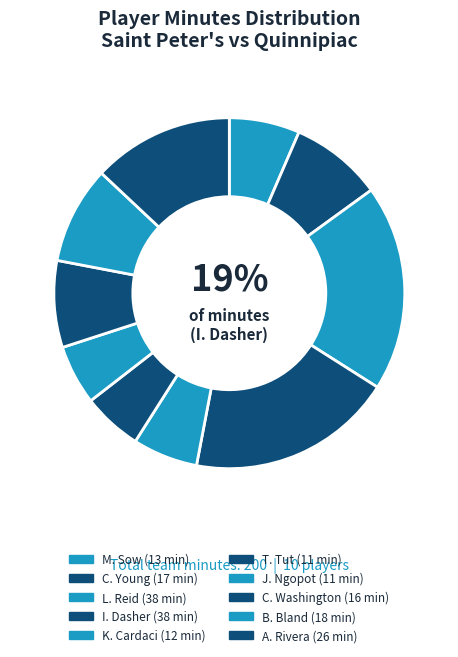

Which slice is the smallest?

T. Tut